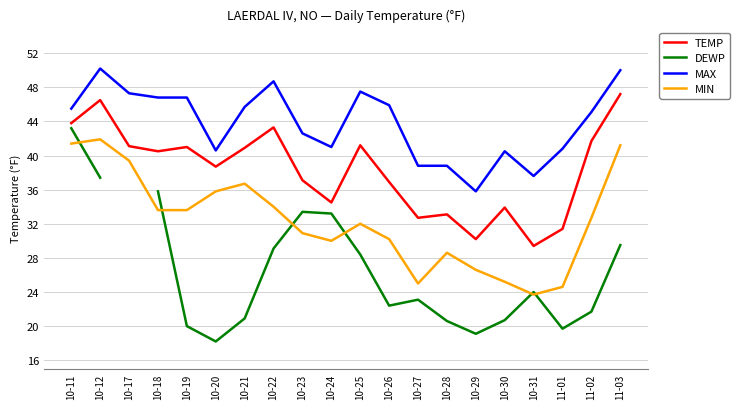

True or false: MAX has a value of 40.8 at 11-01.

True